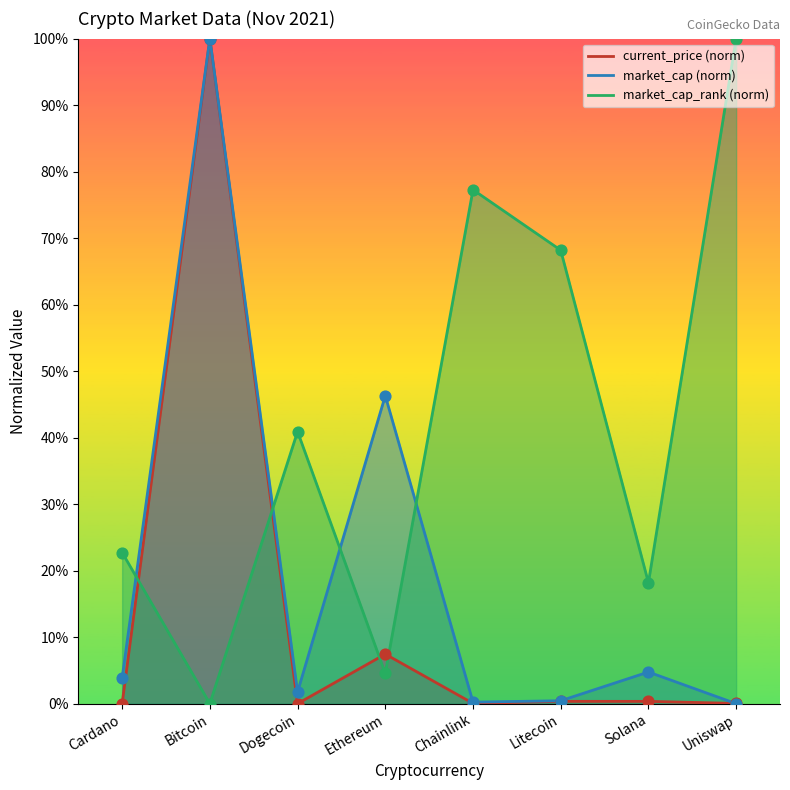

Which series has the largest Y range (max minus min)?

current_price